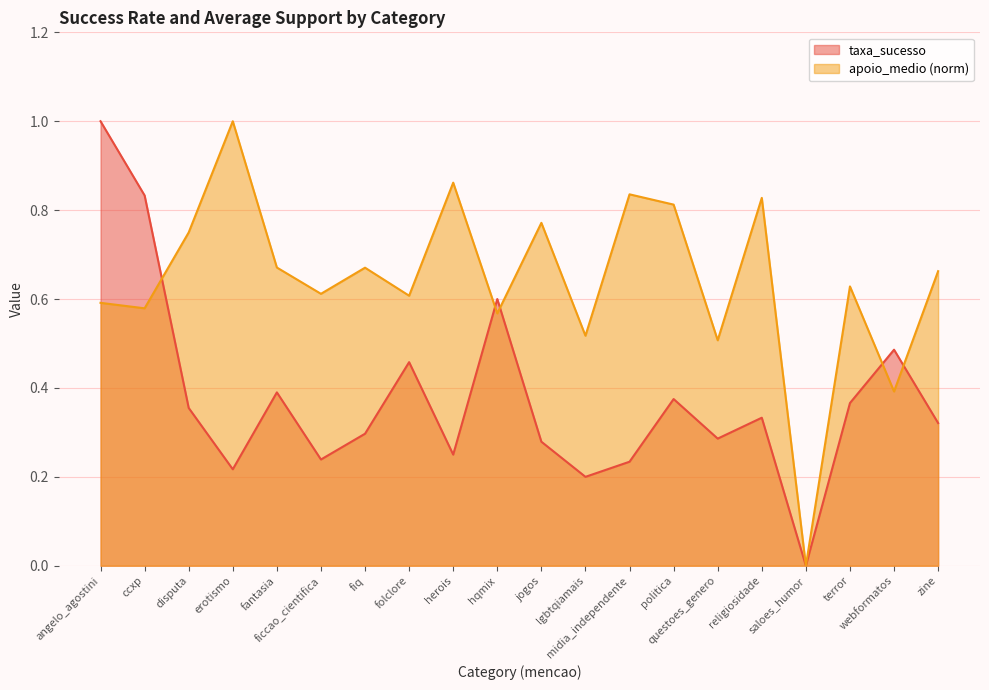

Where is apoio_medio nearest to the value 0?

saloes_humor